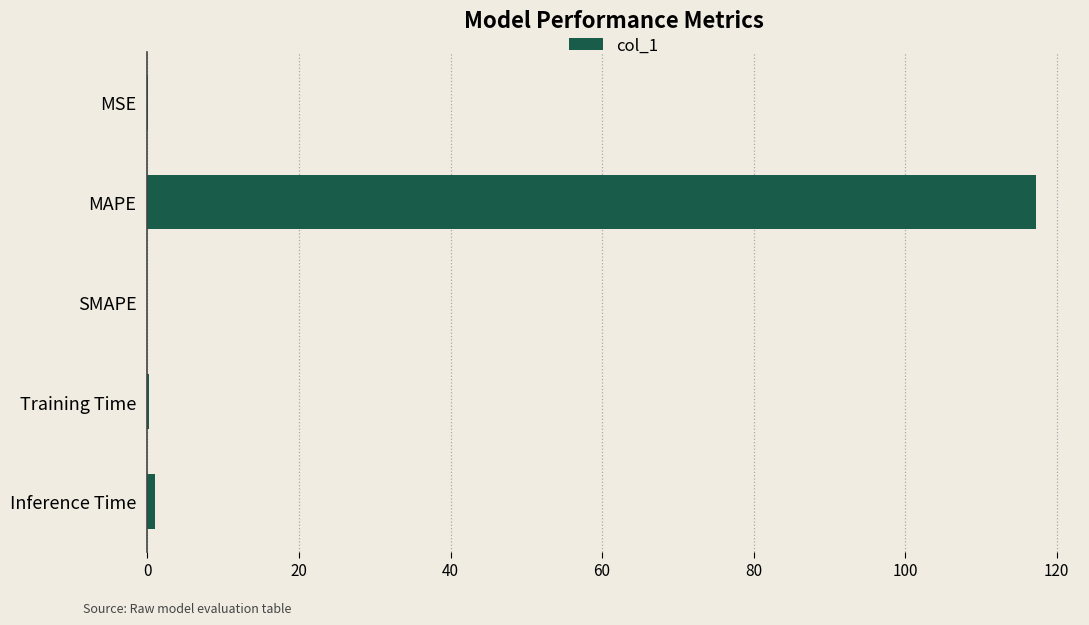

At which category does the chart reach its peak across all series?

MAPE